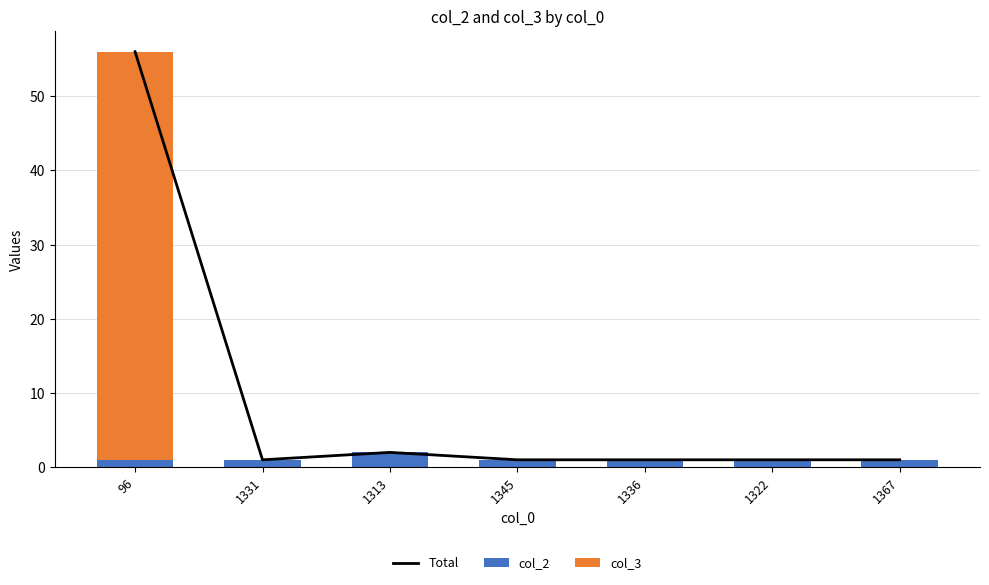

Reading left to right, transcribe the values for col_2.

96=1	1331=1	1313=2	1345=1	1336=1	1322=1	1367=1